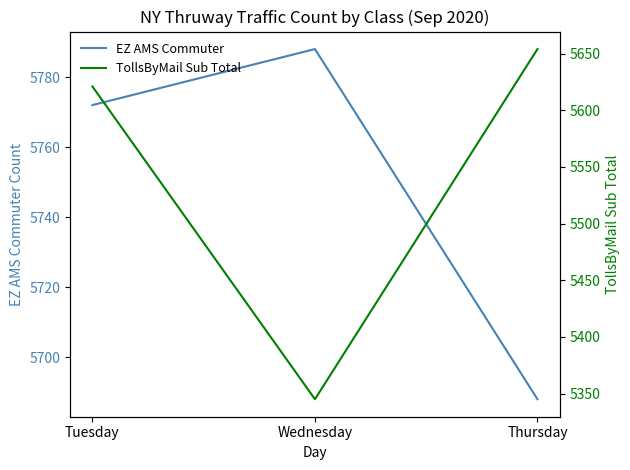

Which series has the largest total across all categories?

EZ AMS Commuter